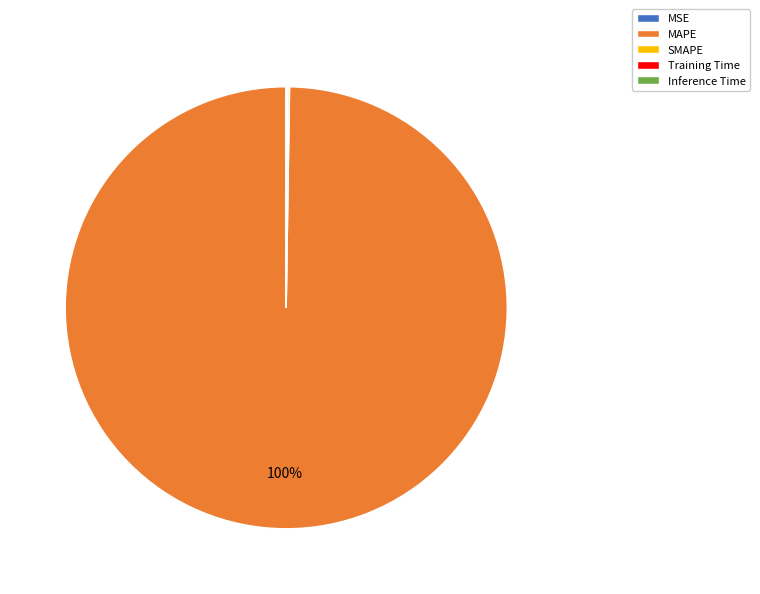

Is it true that MAPE is 88% of the pie?

False